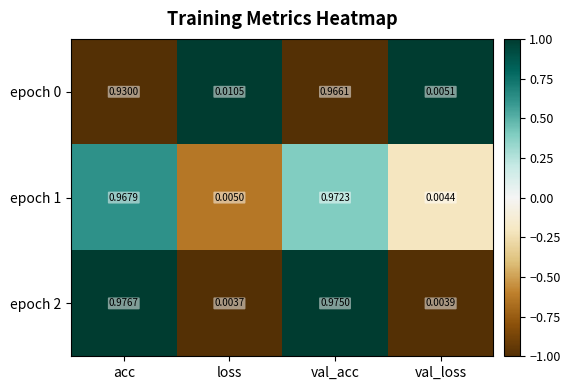

Count the number of categories in the chart.

4